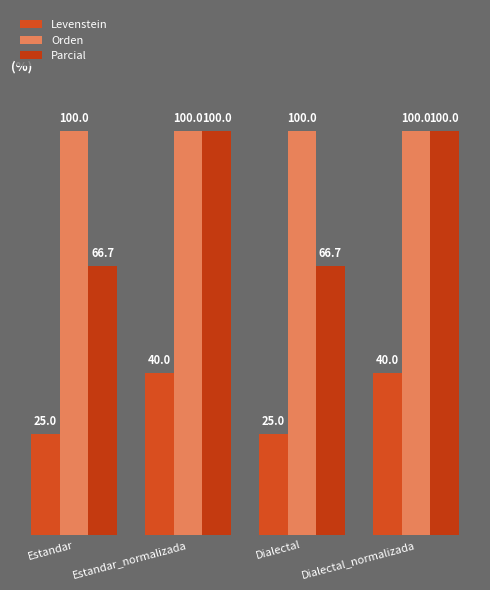

Reading left to right, transcribe all the data shown in this chart.

Levenstein: 25.0	40.0	25.0	40.0
Orden: 100.0	100.0	100.0	100.0
Parcial: 66.7	100.0	66.7	100.0